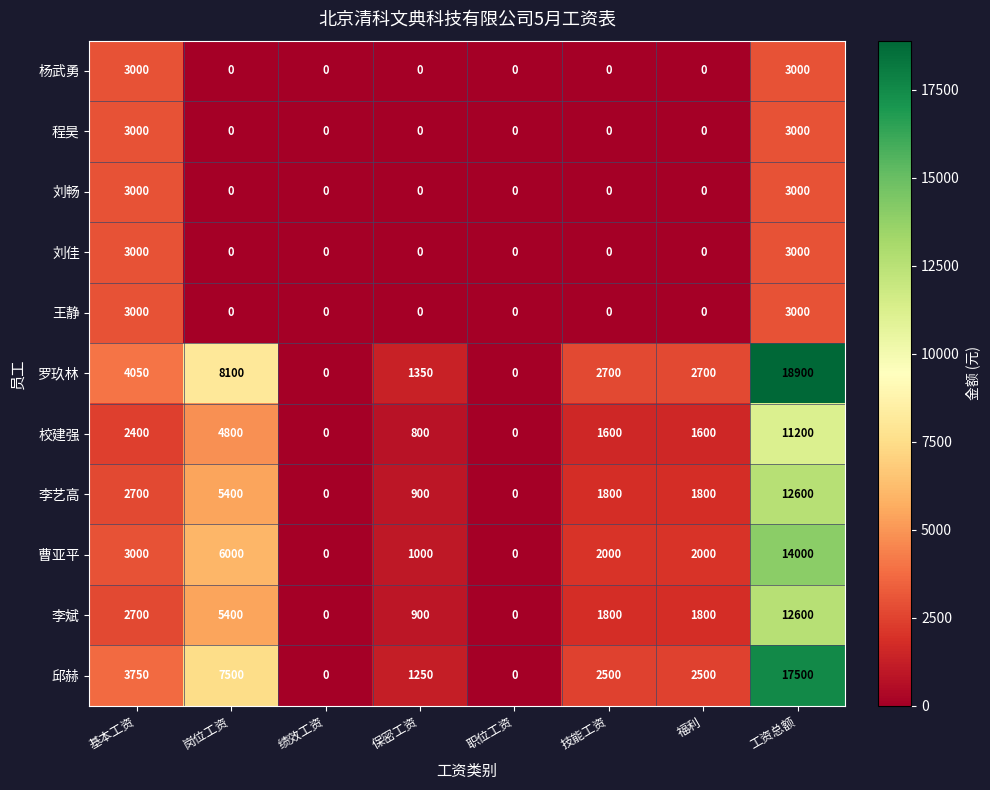

How many data points does each series have?

8